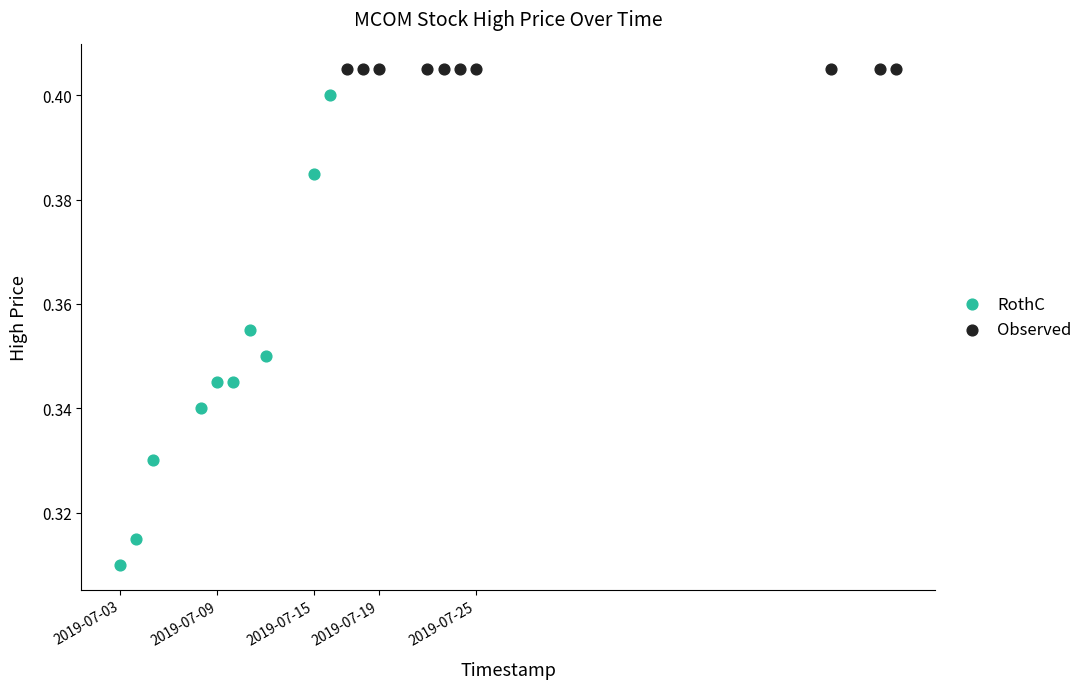

Which series reaches the maximum Y coordinate?

Observed